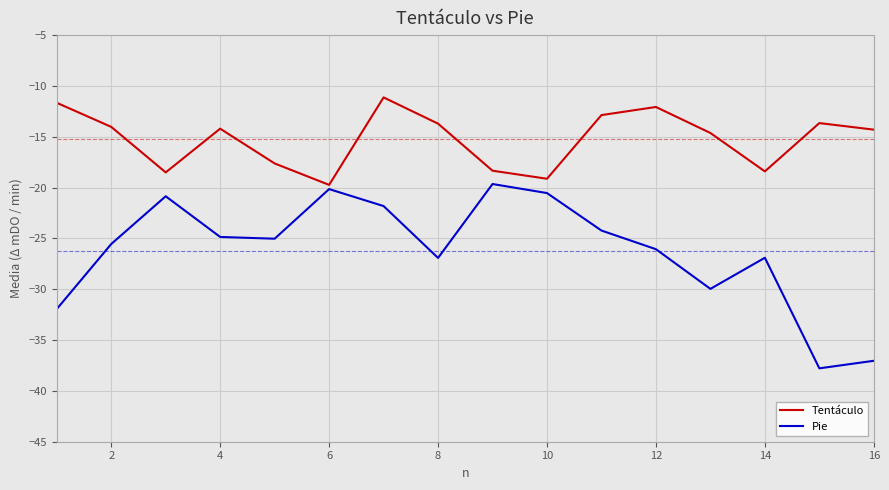

Which series has the largest total across all categories?

Tentáculo